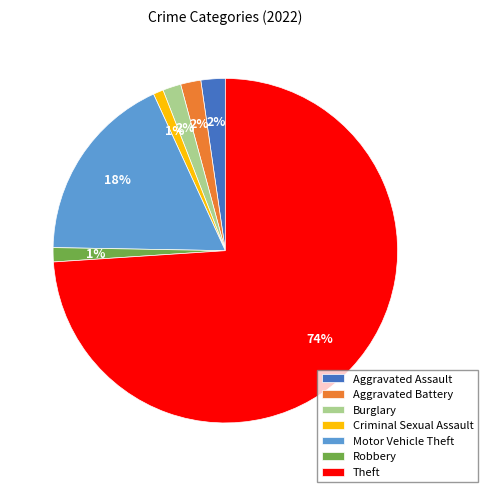

Which slice is the largest?

Theft